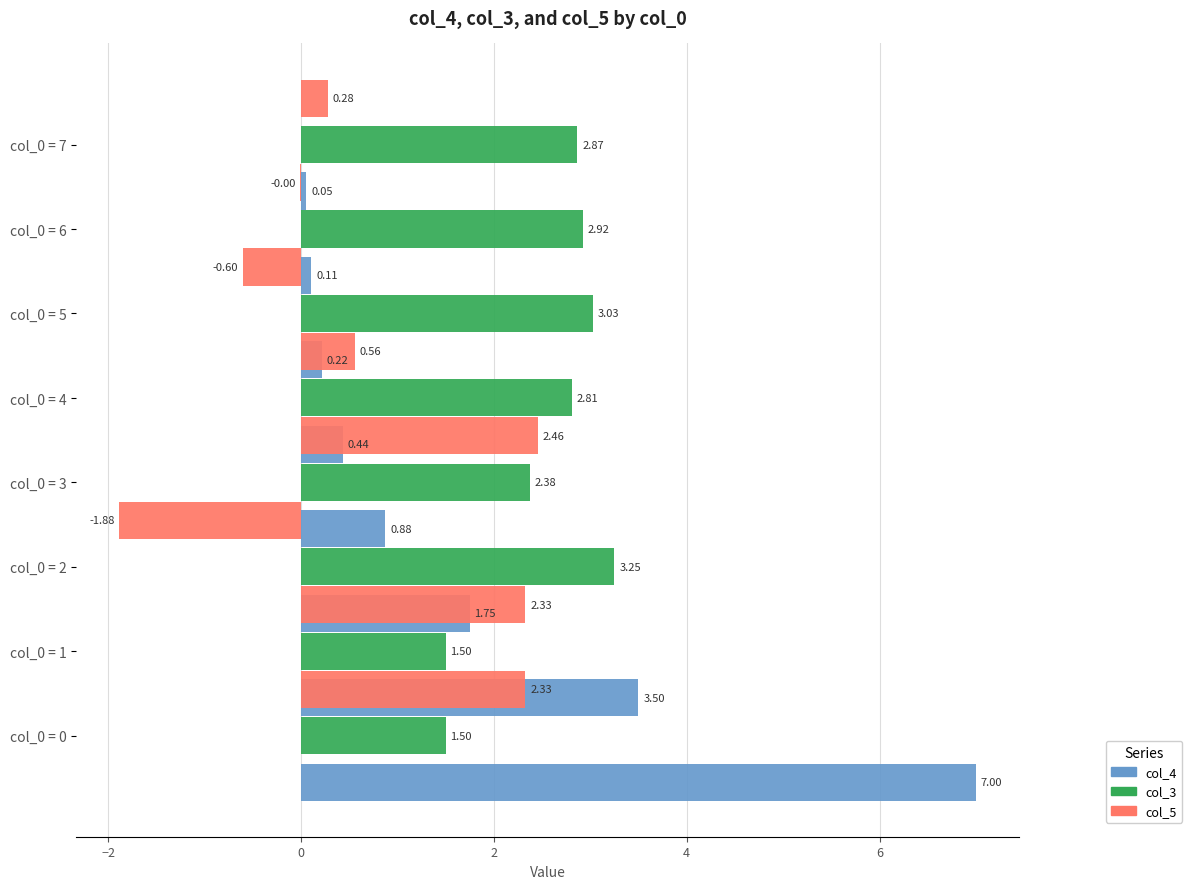

What is the value of the col_5 bar at the 8th from the left?

0.3